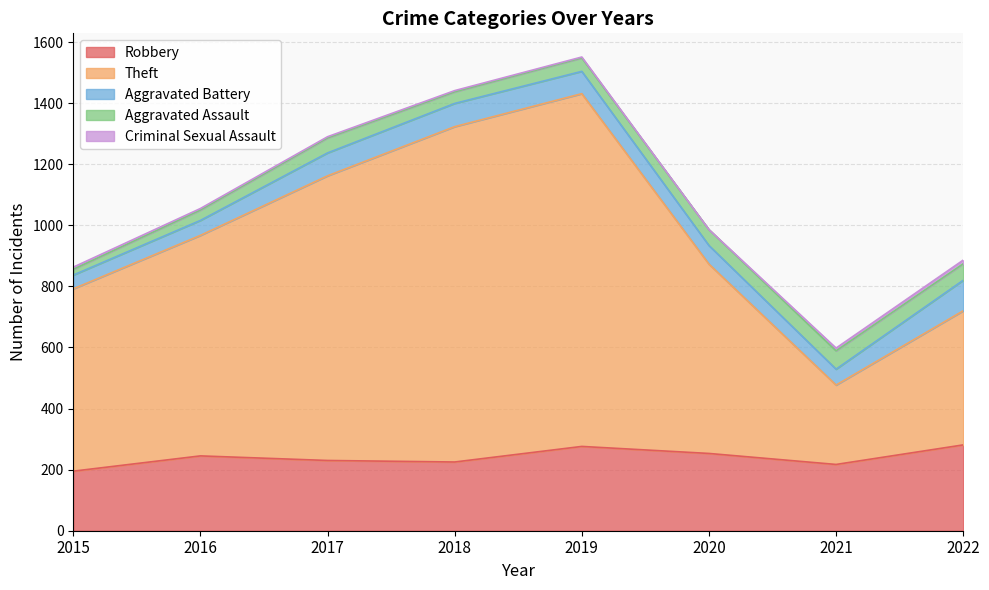

How many data points does each series have?

8